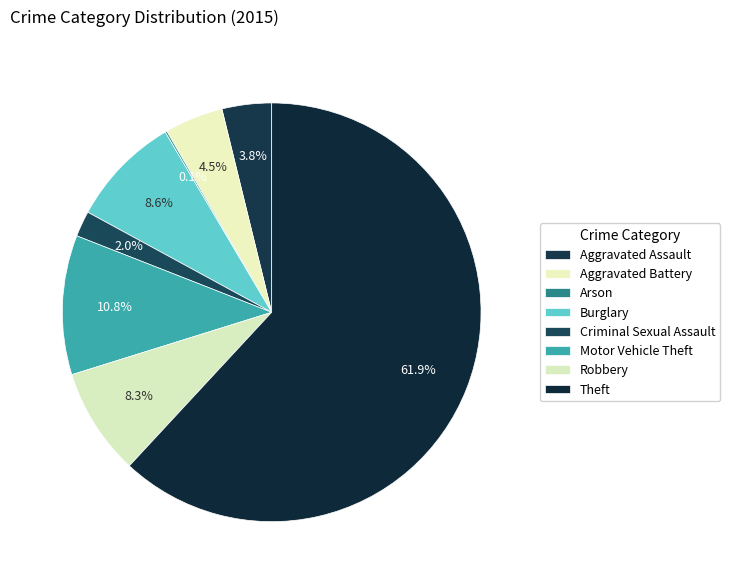

What is the largest slice in the pie chart?

Theft